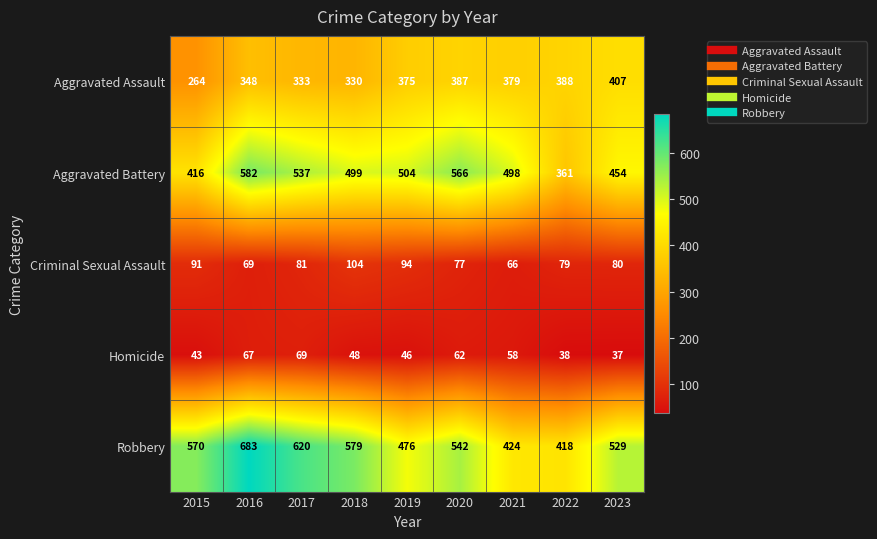

What is the total value across all series at 2023?

1507